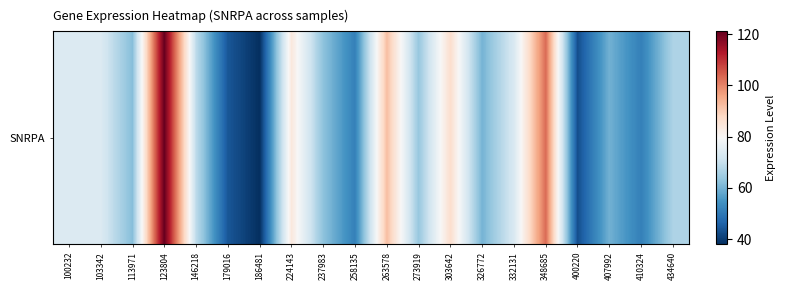

Reading left to right, what are all the values shown in this chart?

73.9	73.7	61.7	121.1	68.8	44.2	38.0	83.9	62.7	51.4	92.3	63.7	86.7	60.0	73.1	103.0	42.9	59.7	51.2	66.6